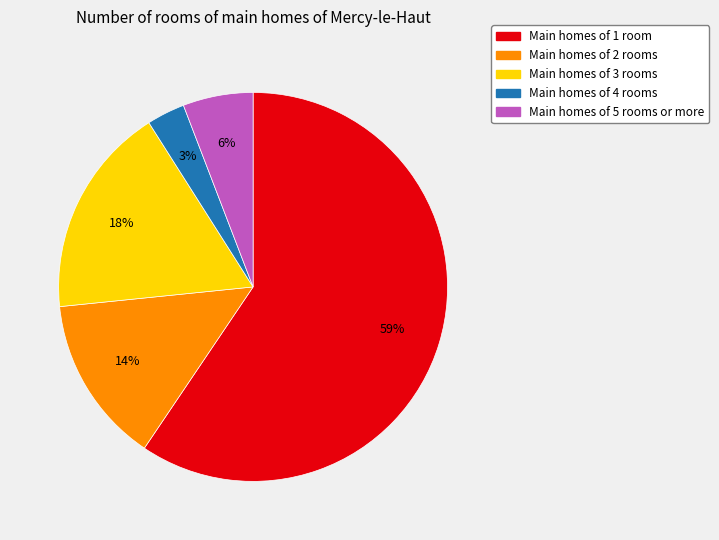

Combined, do Main homes of 2 rooms and Main homes of 5 rooms or more account for over 50%?

No